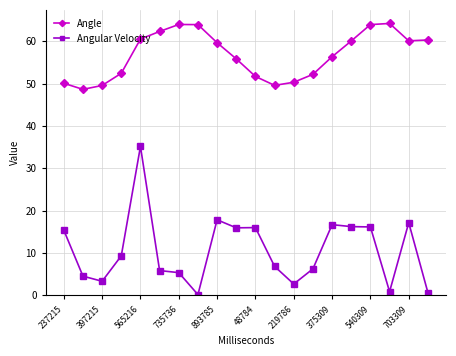

True or false: Angular Velocity and Angle intersect in this chart.

False